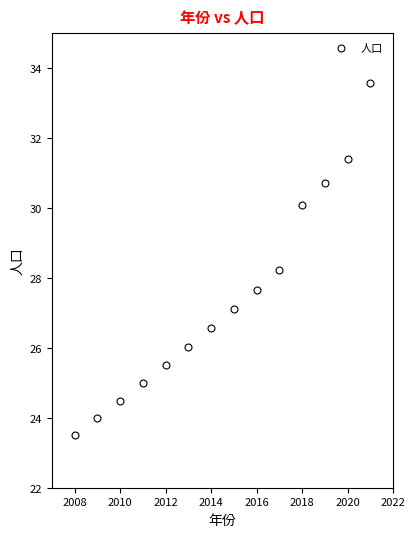

What is the range of X values (max minus min)?

13.0